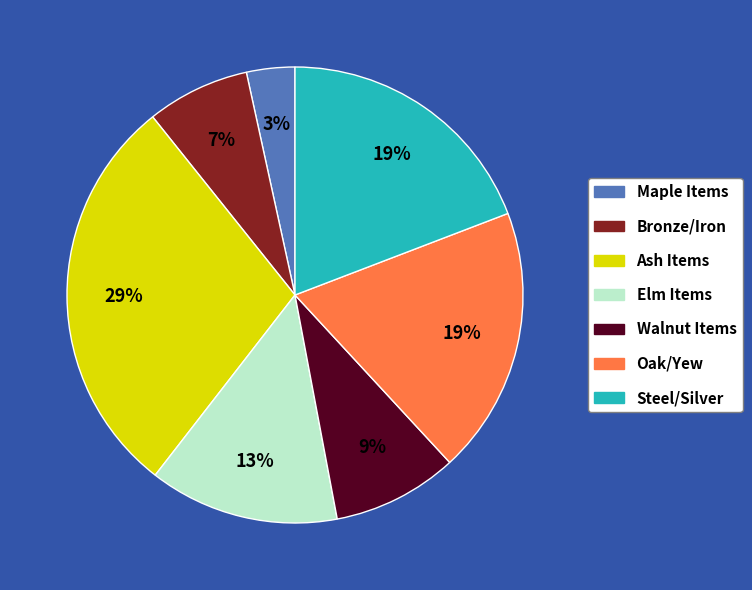

Is it true that Ash Items is 18% of the pie?

False